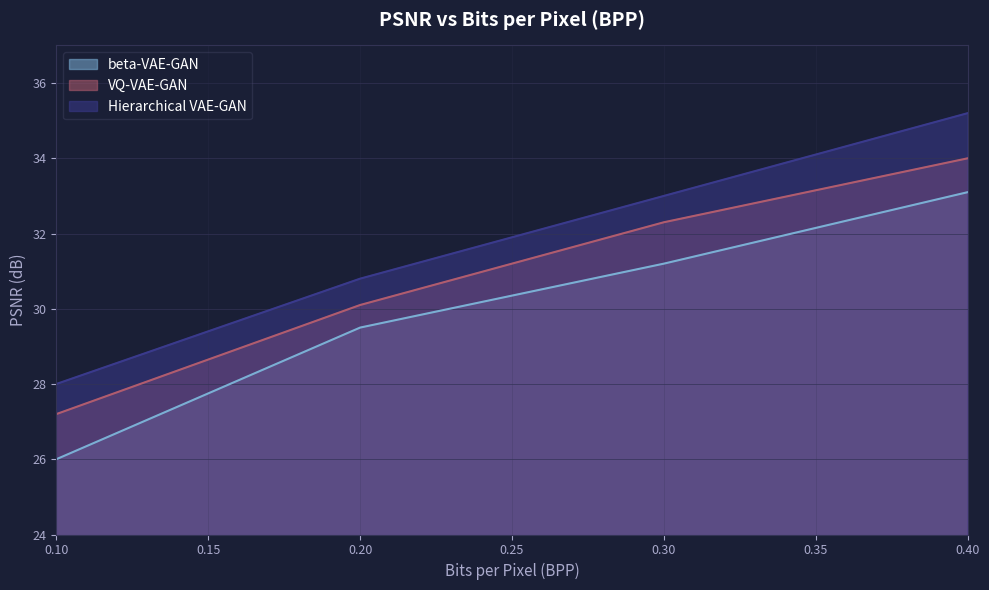

What is the average value of the Hierarchical VAE-GAN series?

31.8